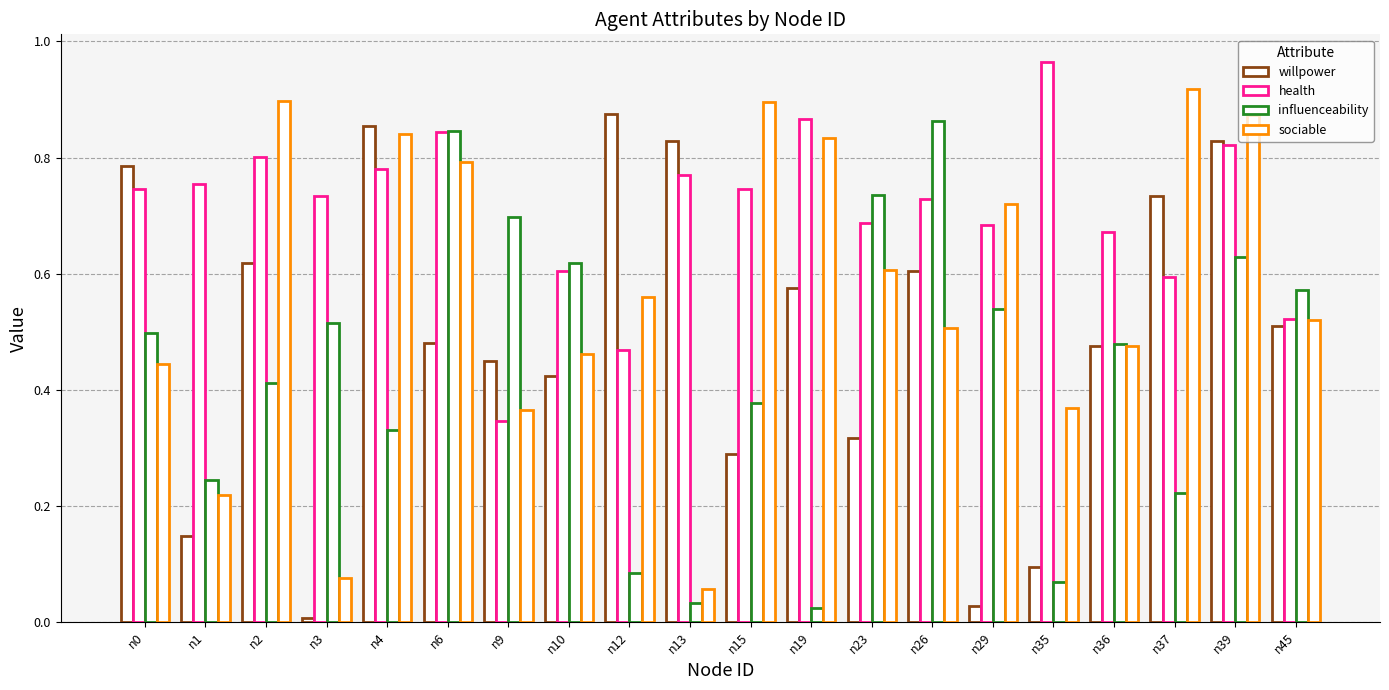

At which label does health reach its peak?

n35